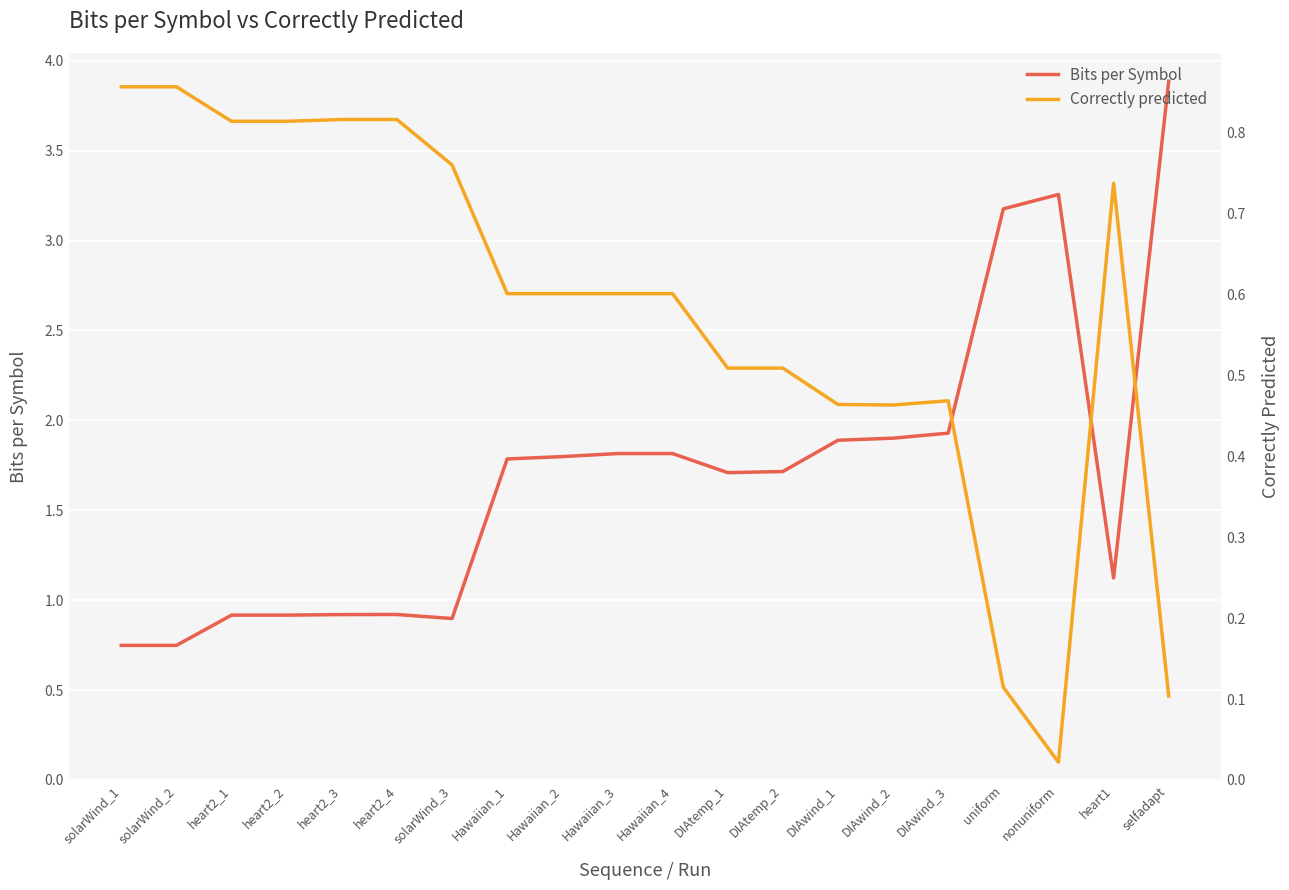

How many times do Bits per Symbol and Correctly predicted cross each other?

1